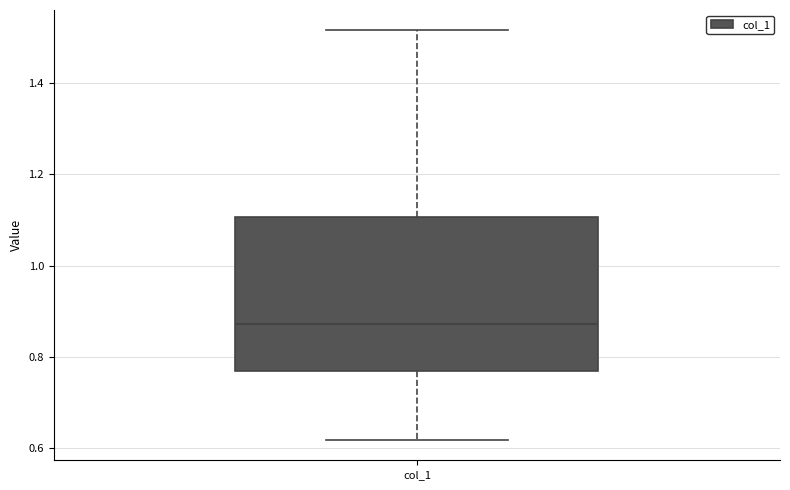

Read this box plot against the y-axis: the position of the median line, the range covered by the box, and the ends of both whiskers. The values are not printed on the chart, so give them approximately, as read against the axis.

median 0.88, box 0.76 to 1.10, whiskers 0.62 to 1.52